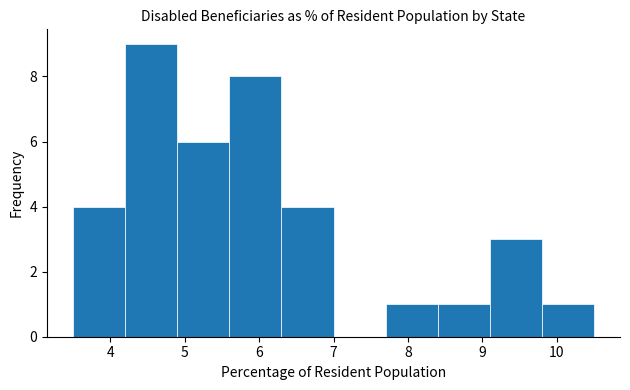

How tall is the bar that spans 5.6 to 6.3 on the x-axis? The values are not printed on the chart, so give them approximately, as read against the axis.

8